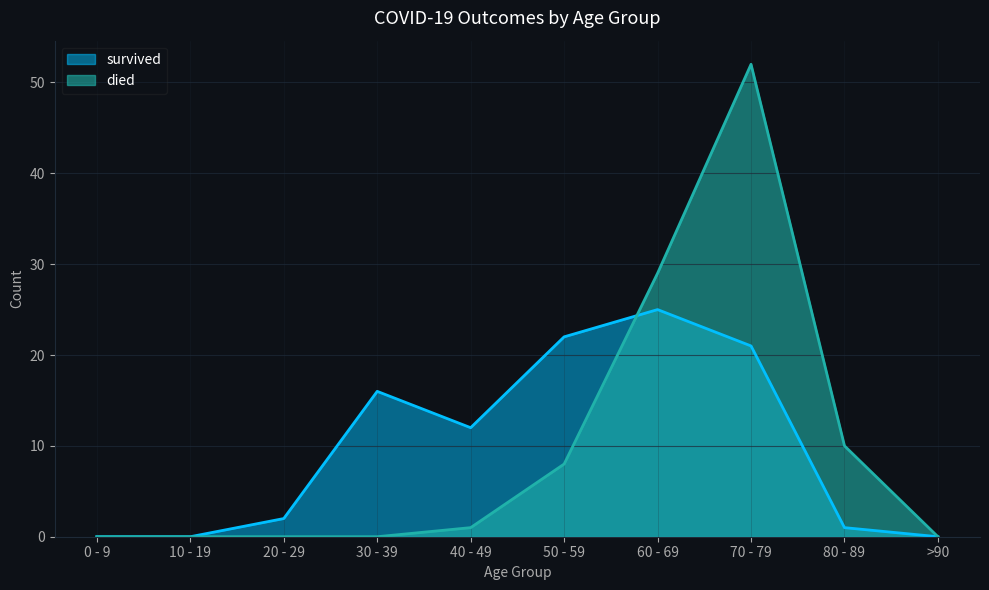

How many categories are shown in the chart?

10